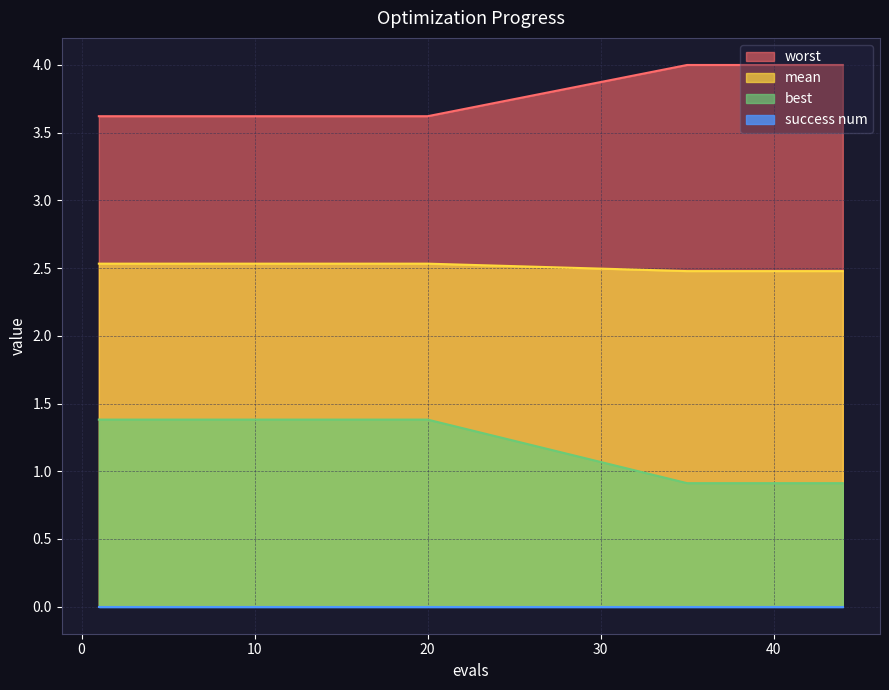

What is the average value of the worst series?

1.2